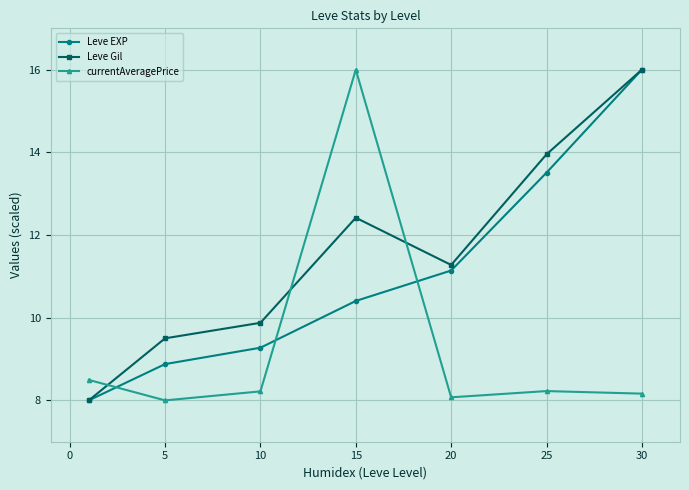

What is the average value of the Leve EXP series?

11.0